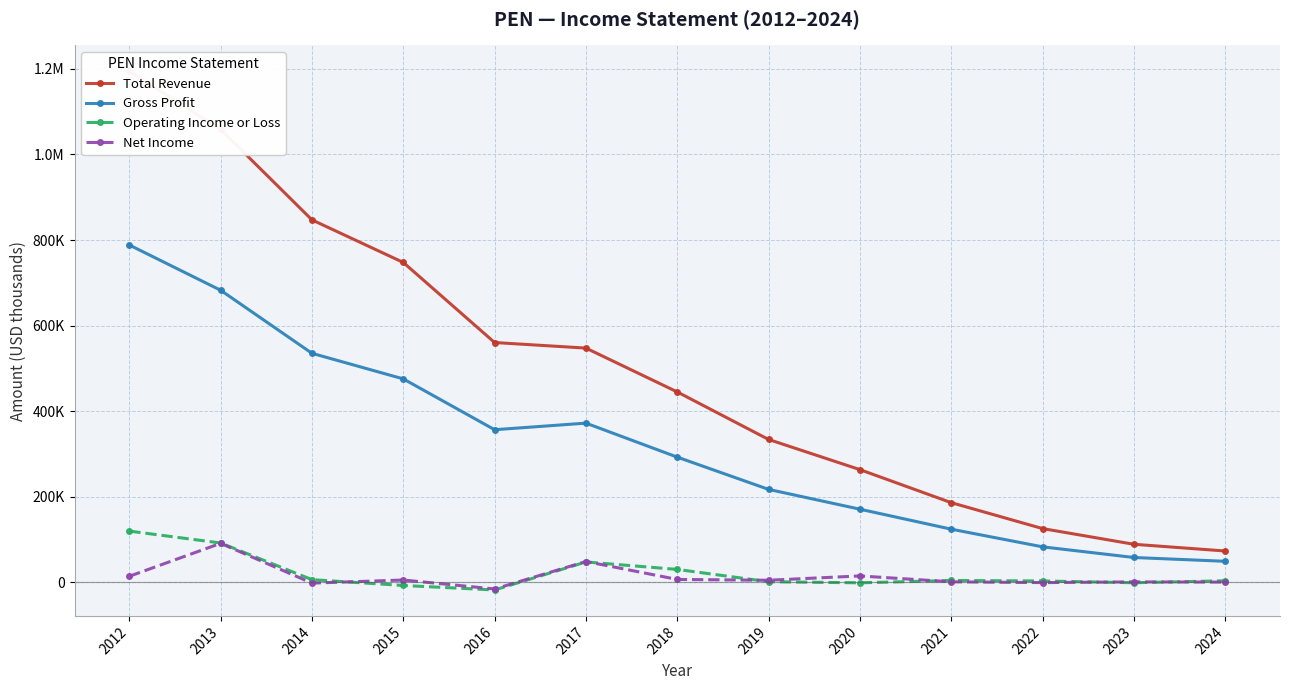

At which category is the sum across all series the highest?

2012